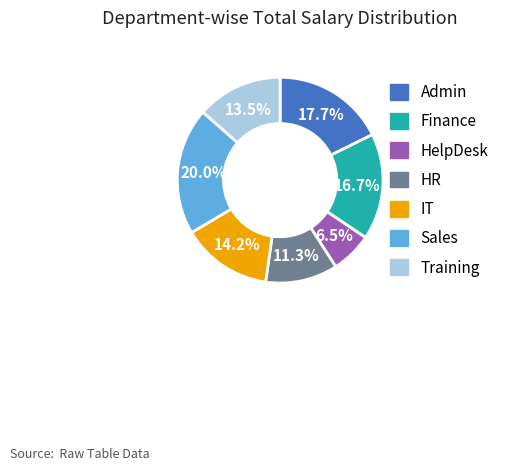

Is there any slice that represents more than half of the pie?

No